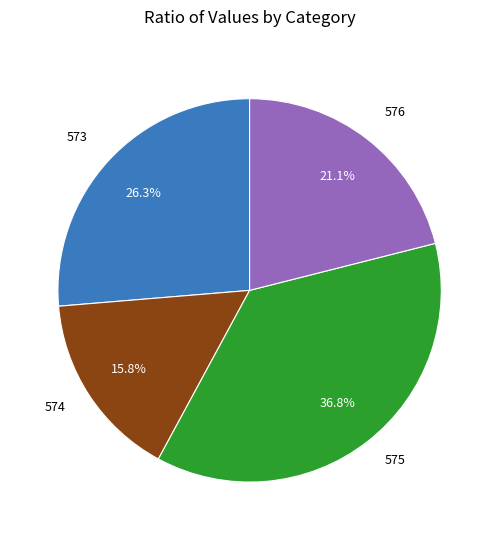

Is there any slice that represents more than half of the pie?

No